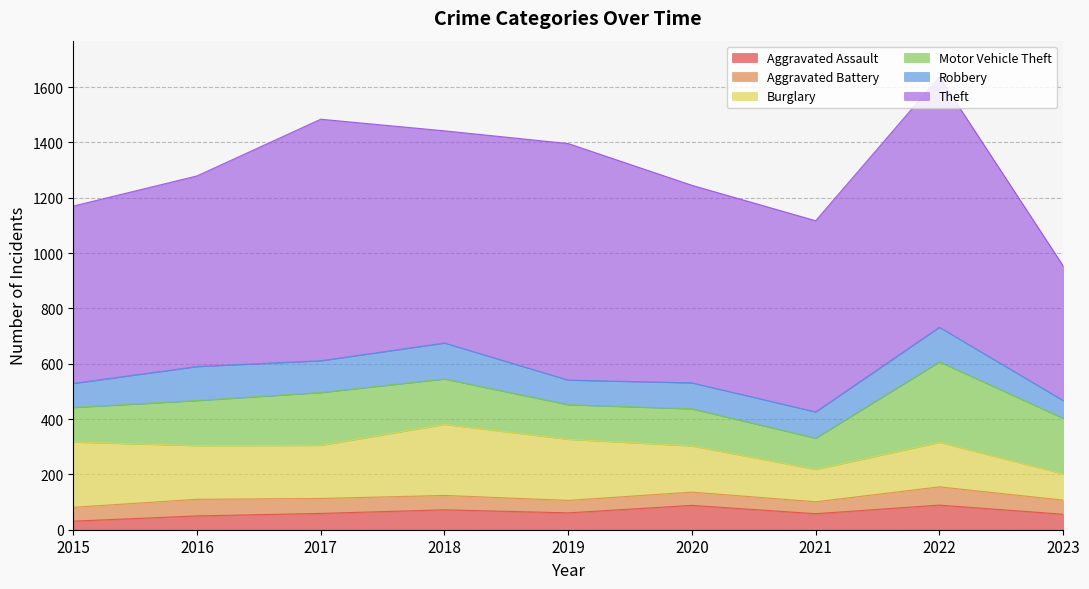

Reading left to right, what are all the values shown in this chart?

Aggravated Assault: 2015=31	2016=50	2017=59	2018=72	2019=61	2020=88	2021=58	2022=89	2023=56
Aggravated Battery: 2015=50	2016=60	2017=54	2018=52	2019=45	2020=48	2021=43	2022=66	2023=51
Burglary: 2015=236	2016=194	2017=192	2018=257	2019=221	2020=167	2021=117	2022=161	2023=95
Motor Vehicle Theft: 2015=125	2016=163	2017=191	2018=164	2019=125	2020=134	2021=113	2022=291	2023=201
Robbery: 2015=87	2016=123	2017=115	2018=130	2019=89	2020=94	2021=95	2022=125	2023=64
Theft: 2015=641	2016=689	2017=873	2018=767	2019=855	2020=714	2021=691	2022=905	2023=487